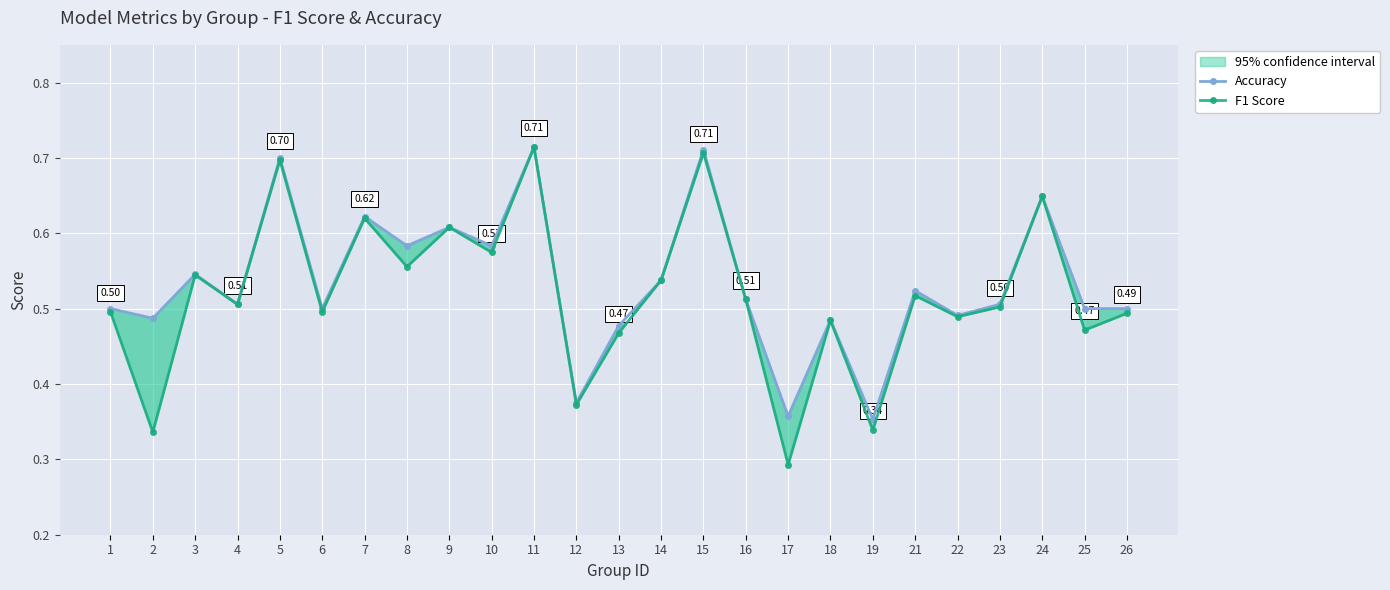

What value does the Accuracy series have at 12?

0.4